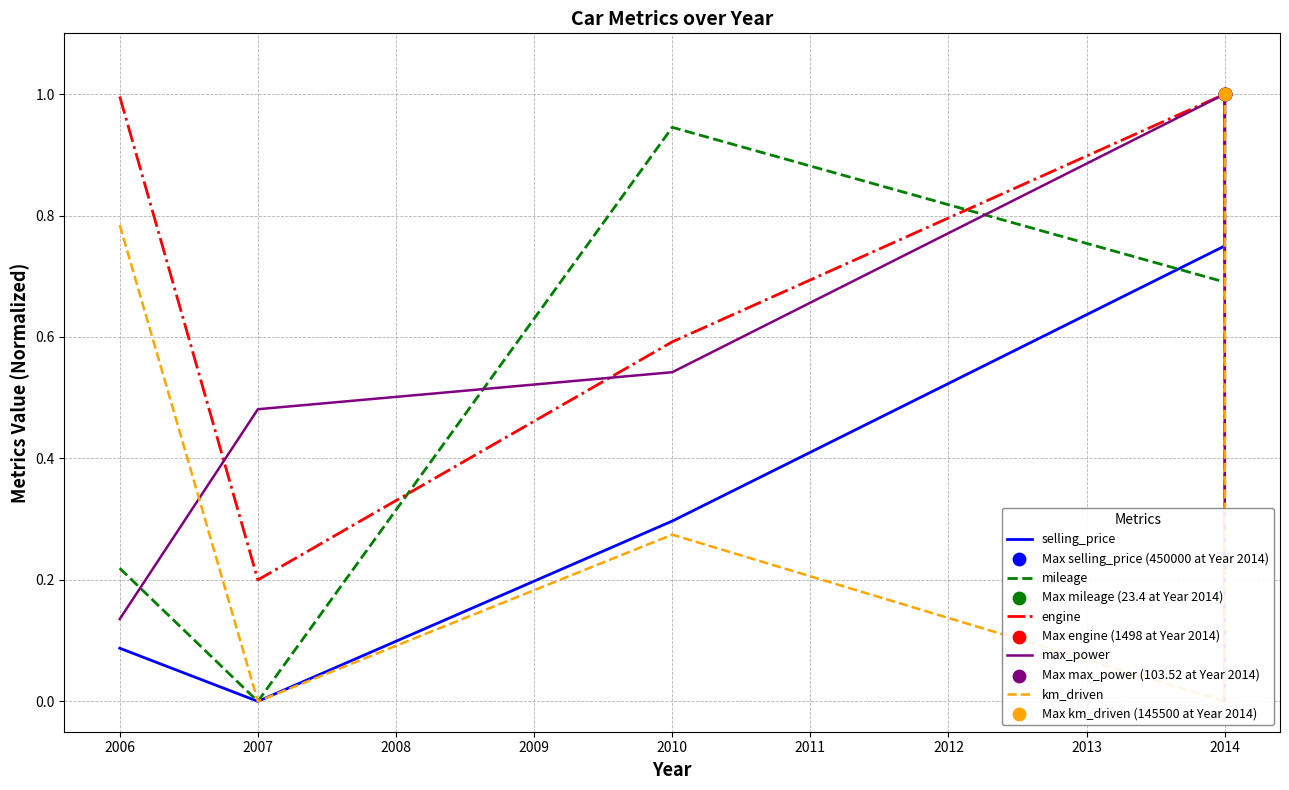

What are all the series names shown in the legend?

selling_price, mileage, engine, max_power, km_driven